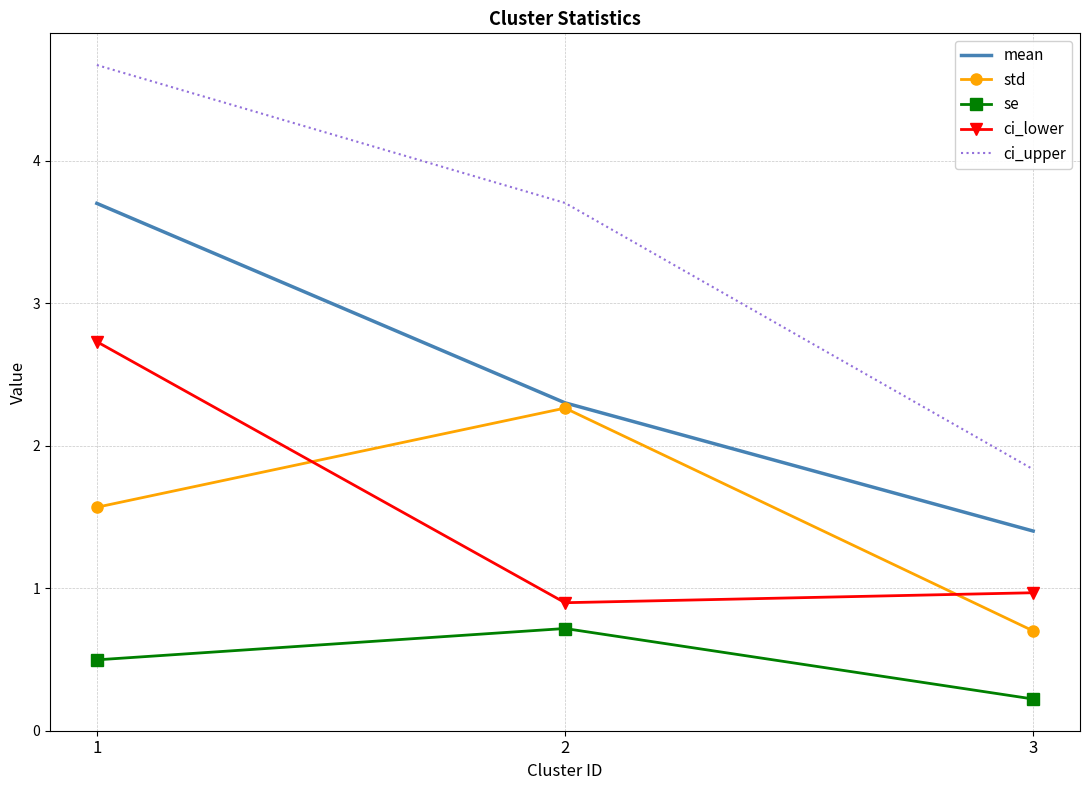

What is the spread (max minus min) of values at 2?

3.0